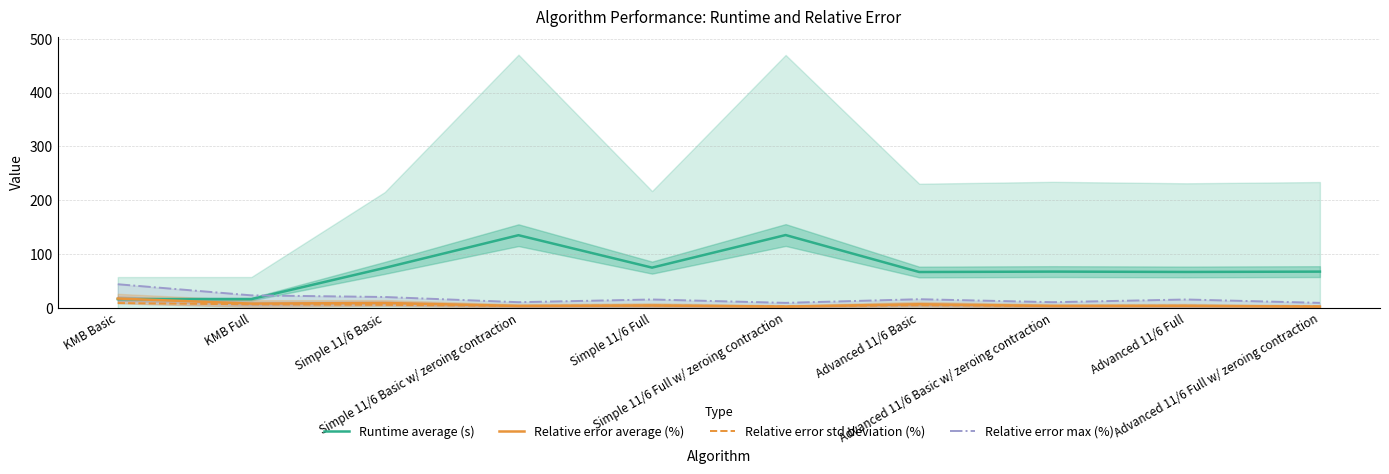

Read the Relative error std deviation (%) value at Advanced 11/6 Full w/ zeroing contraction.

2.5